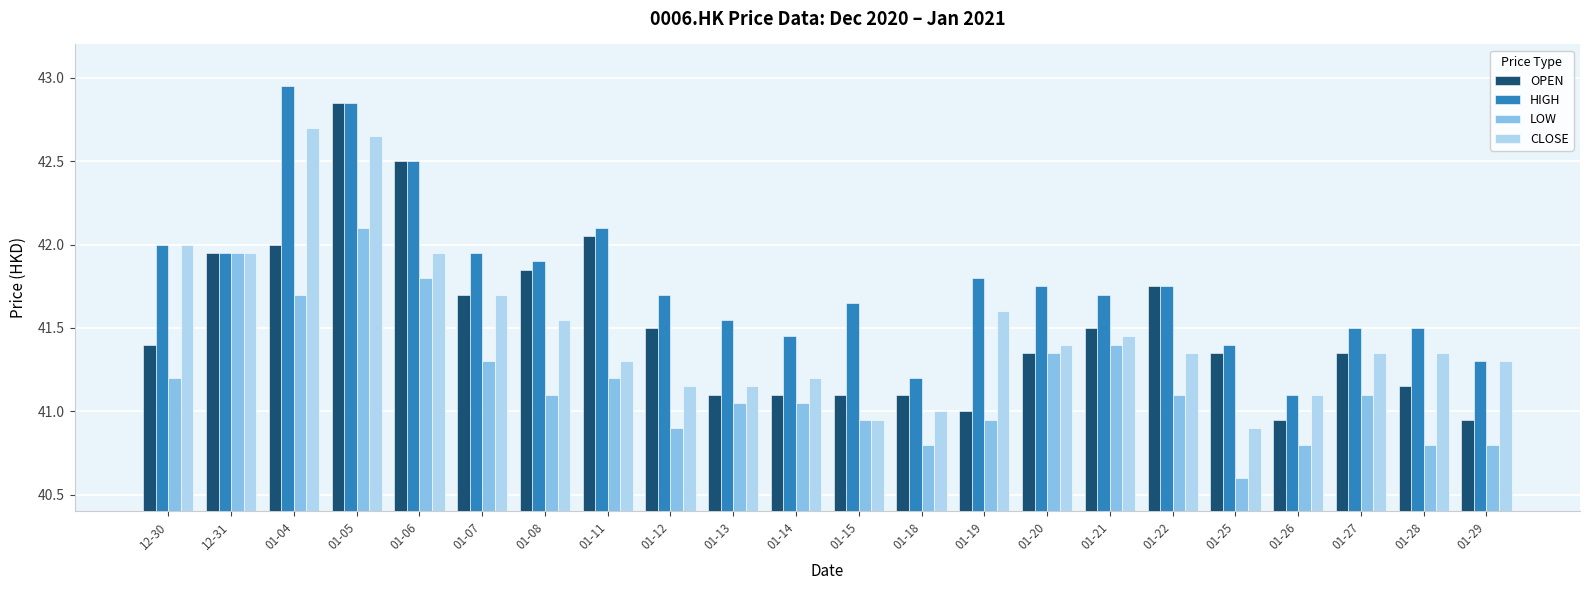

What are all the series names shown in the legend?

OPEN, HIGH, LOW, CLOSE